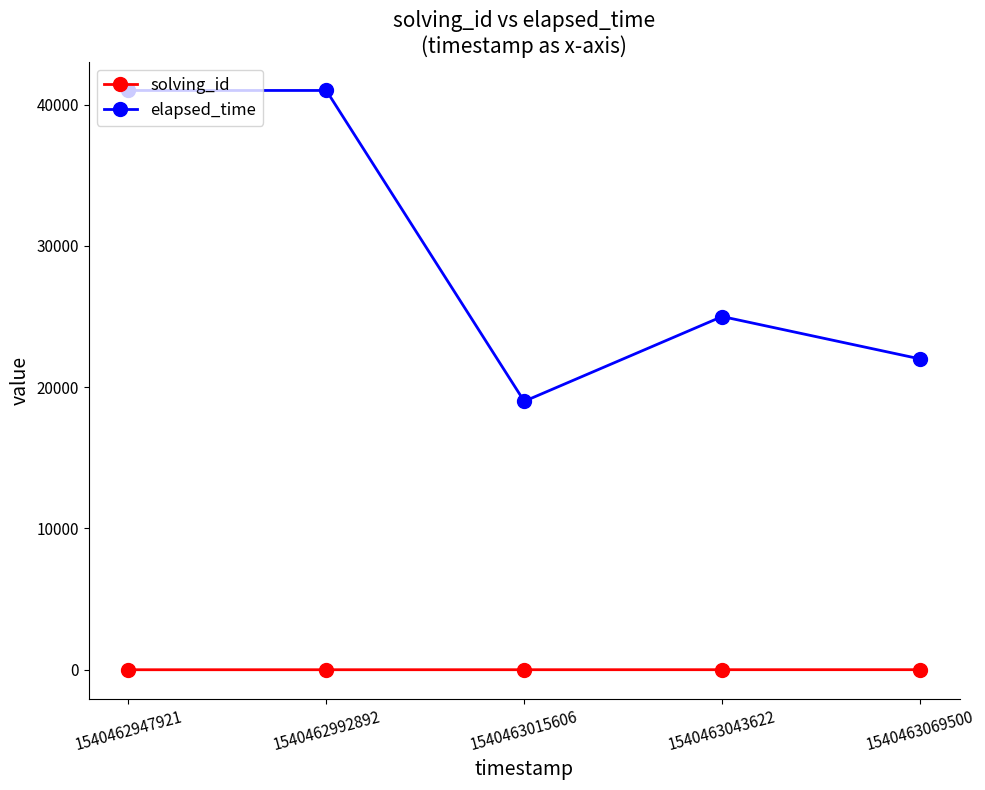

Count the solving_id values in the range 2 to 4.

3